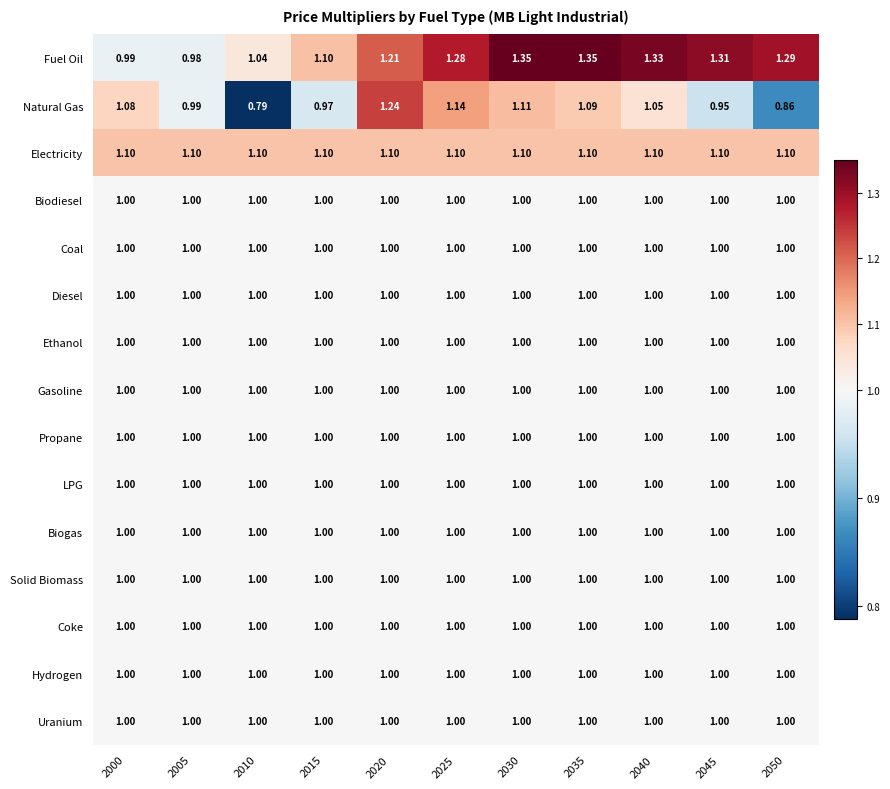

Which series changed the most between 2005 and 2020?

Natural Gas